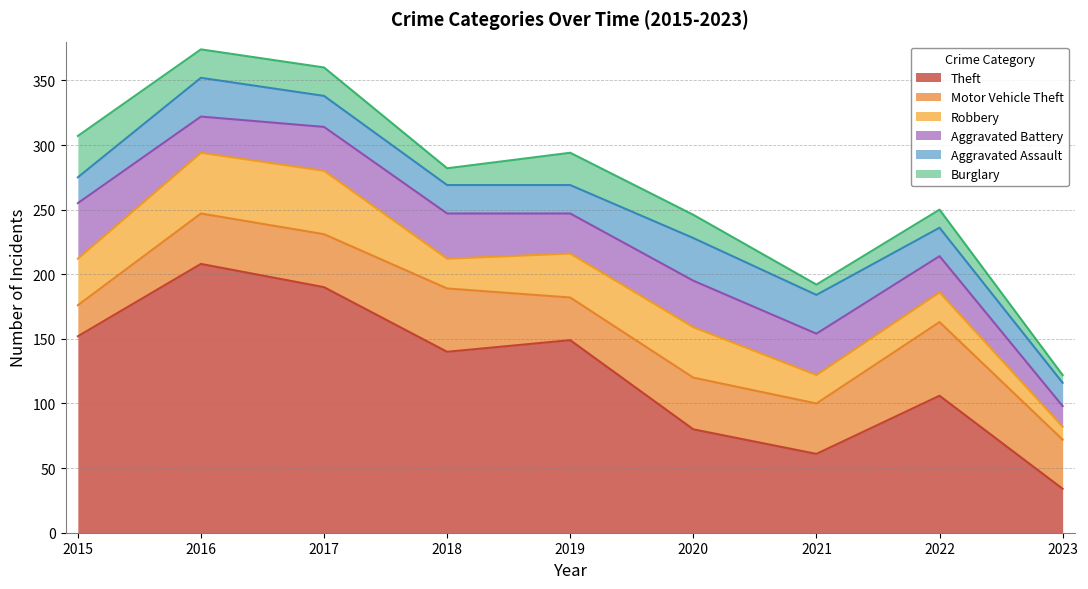

Reading right to left, extract all data points from this chart.

Theft: 34	106	61	80	149	140	190	208	152
Motor Vehicle Theft: 38	57	39	40	33	49	41	39	24
Robbery: 10	23	22	39	34	23	49	47	36
Aggravated Battery: 16	28	32	36	31	35	34	28	43
Aggravated Assault: 18	22	30	33	22	22	24	30	20
Burglary: 6	14	8	18	25	13	22	22	32